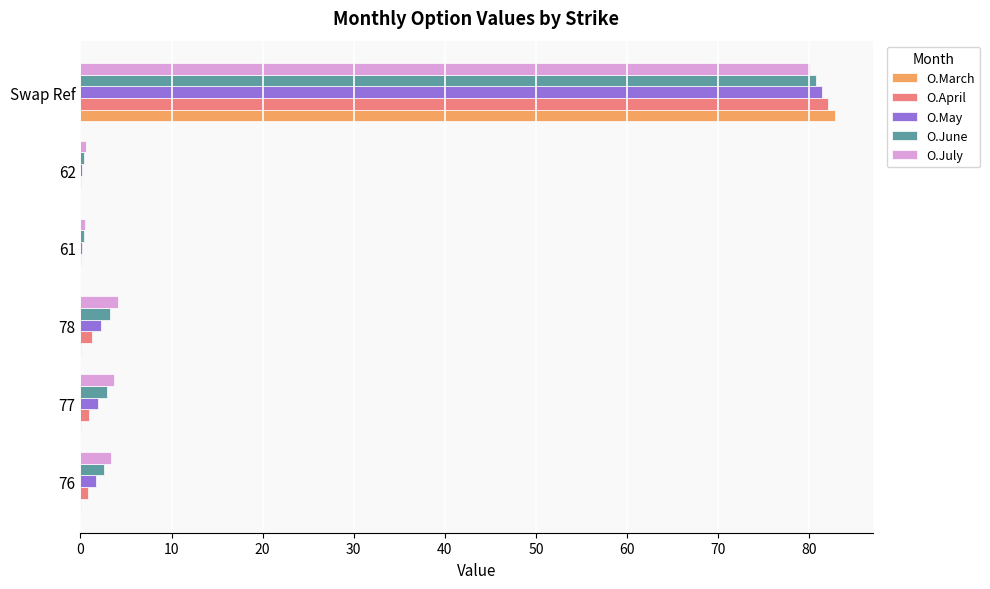

What value does the O.June series have at Swap Ref?

80.7